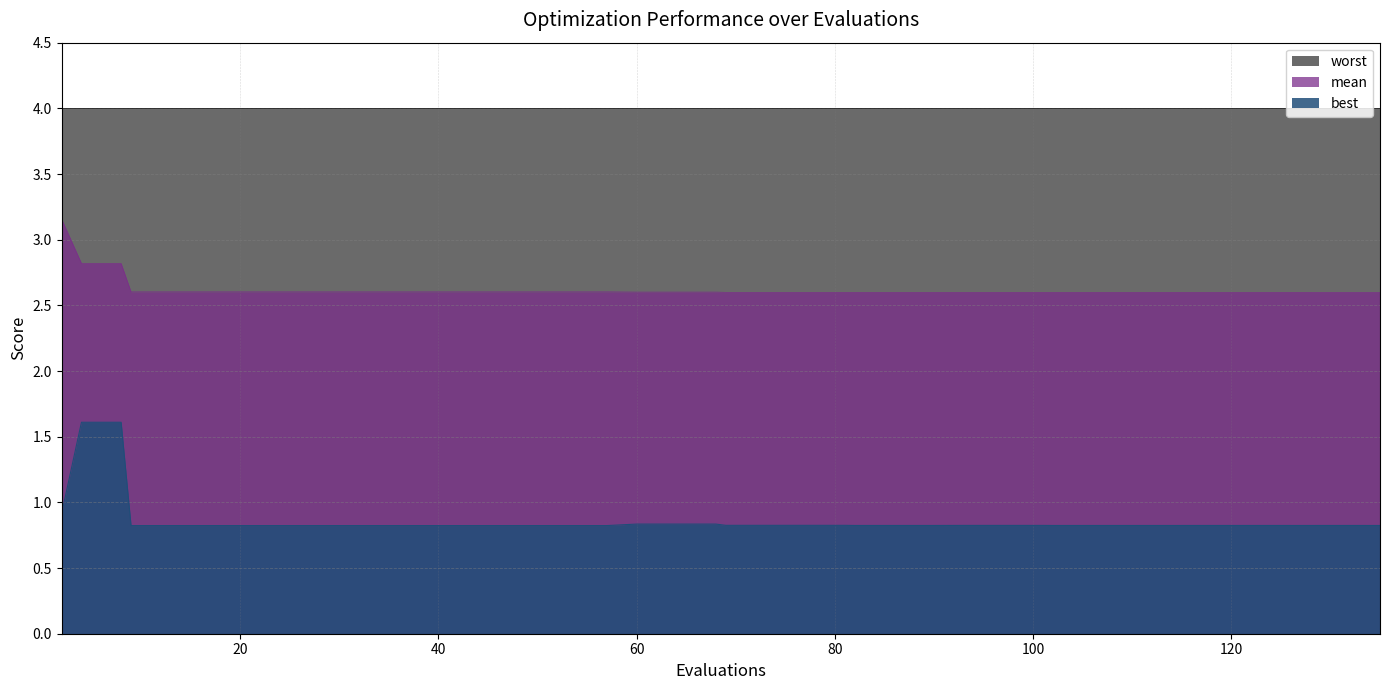

The best series shows 1.4 at 82. True or false?

False